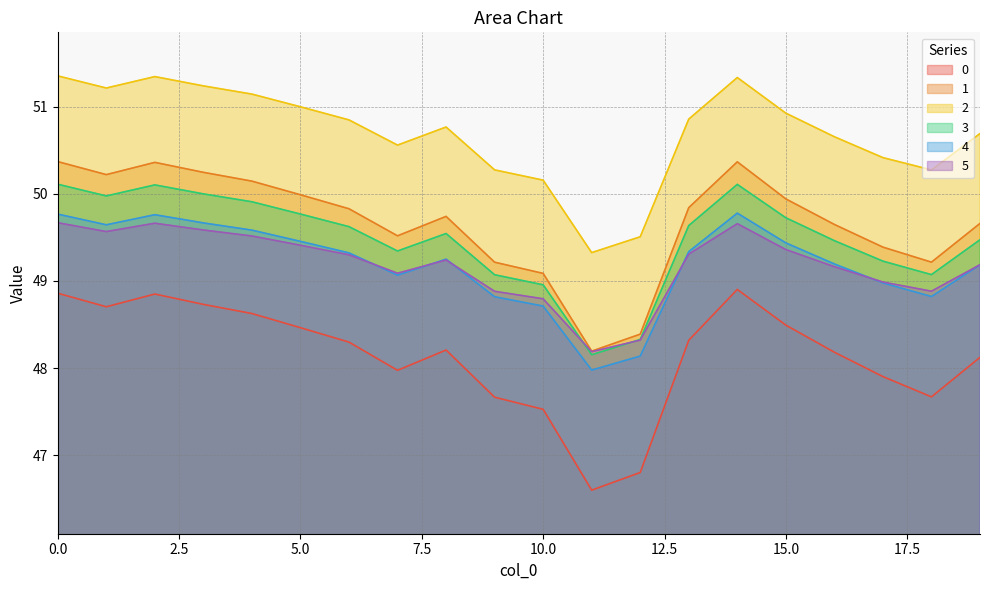

What is the difference between the 2 values at 8 and 12?

1.3